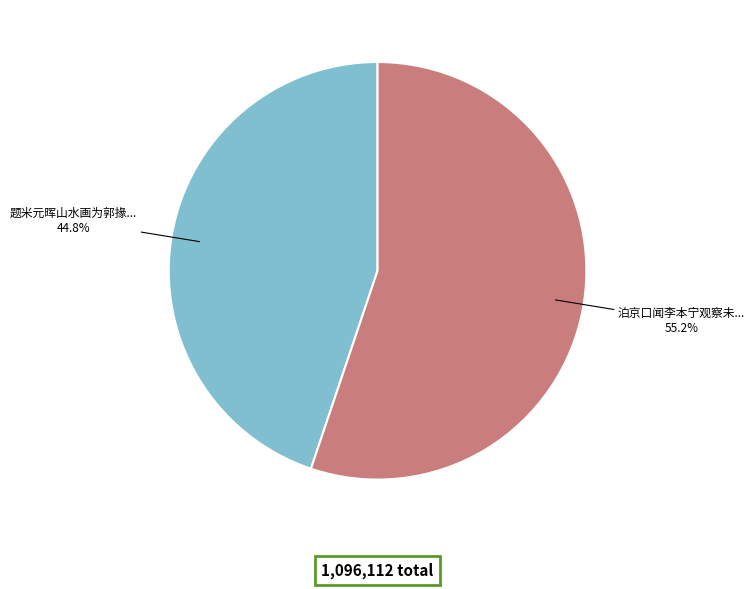

Is there a majority slice in this chart?

Yes